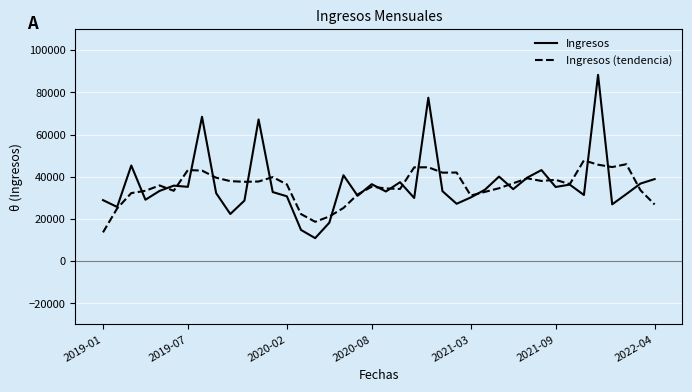

Which series has the largest range (max minus min)?

Ingresos